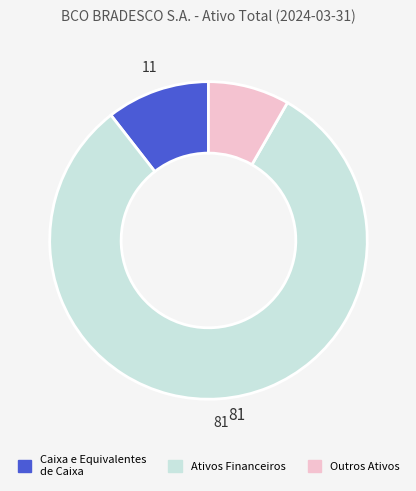

True or false: Ativos Financeiros accounts for 81% of the total.

True